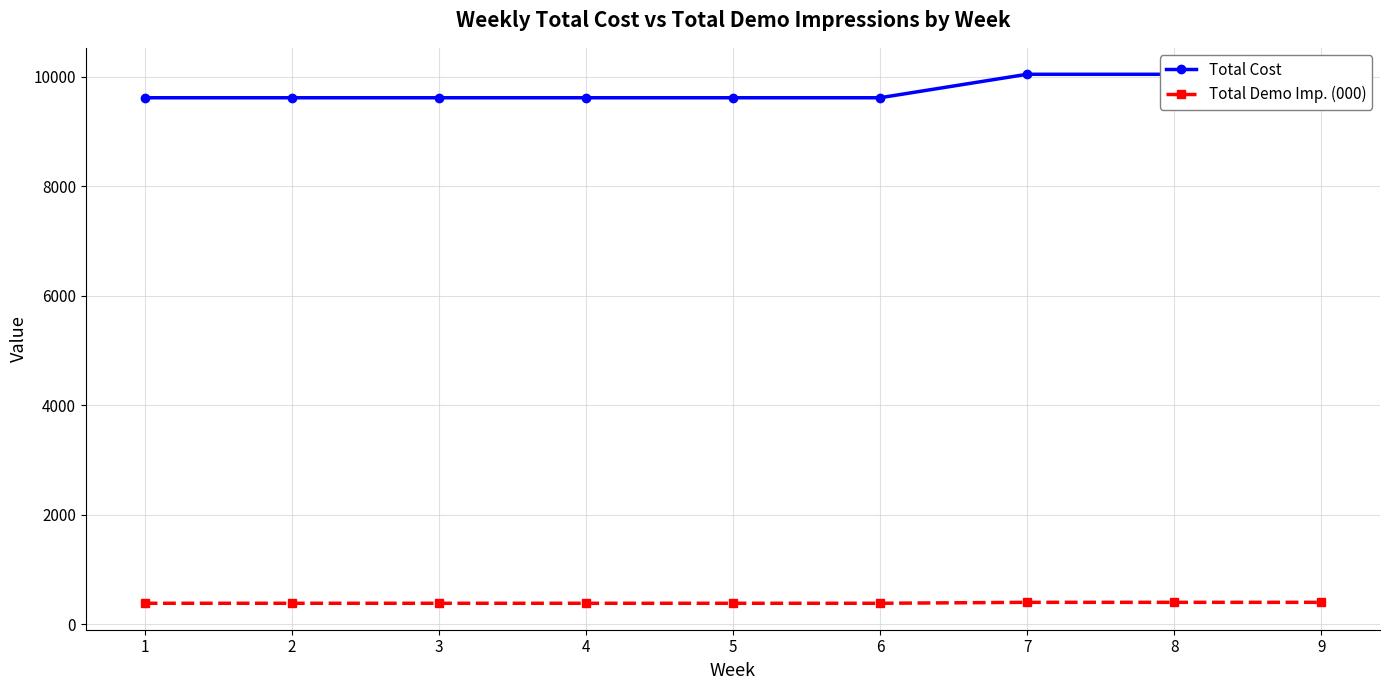

At which label is Total Demo Imp. (000) closest to 393?

1